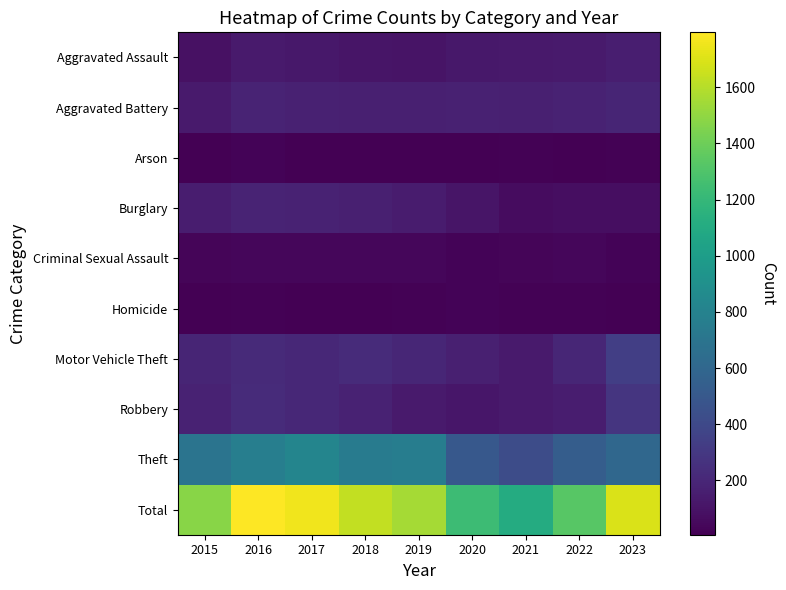

Which series has the largest total across all categories?

Total